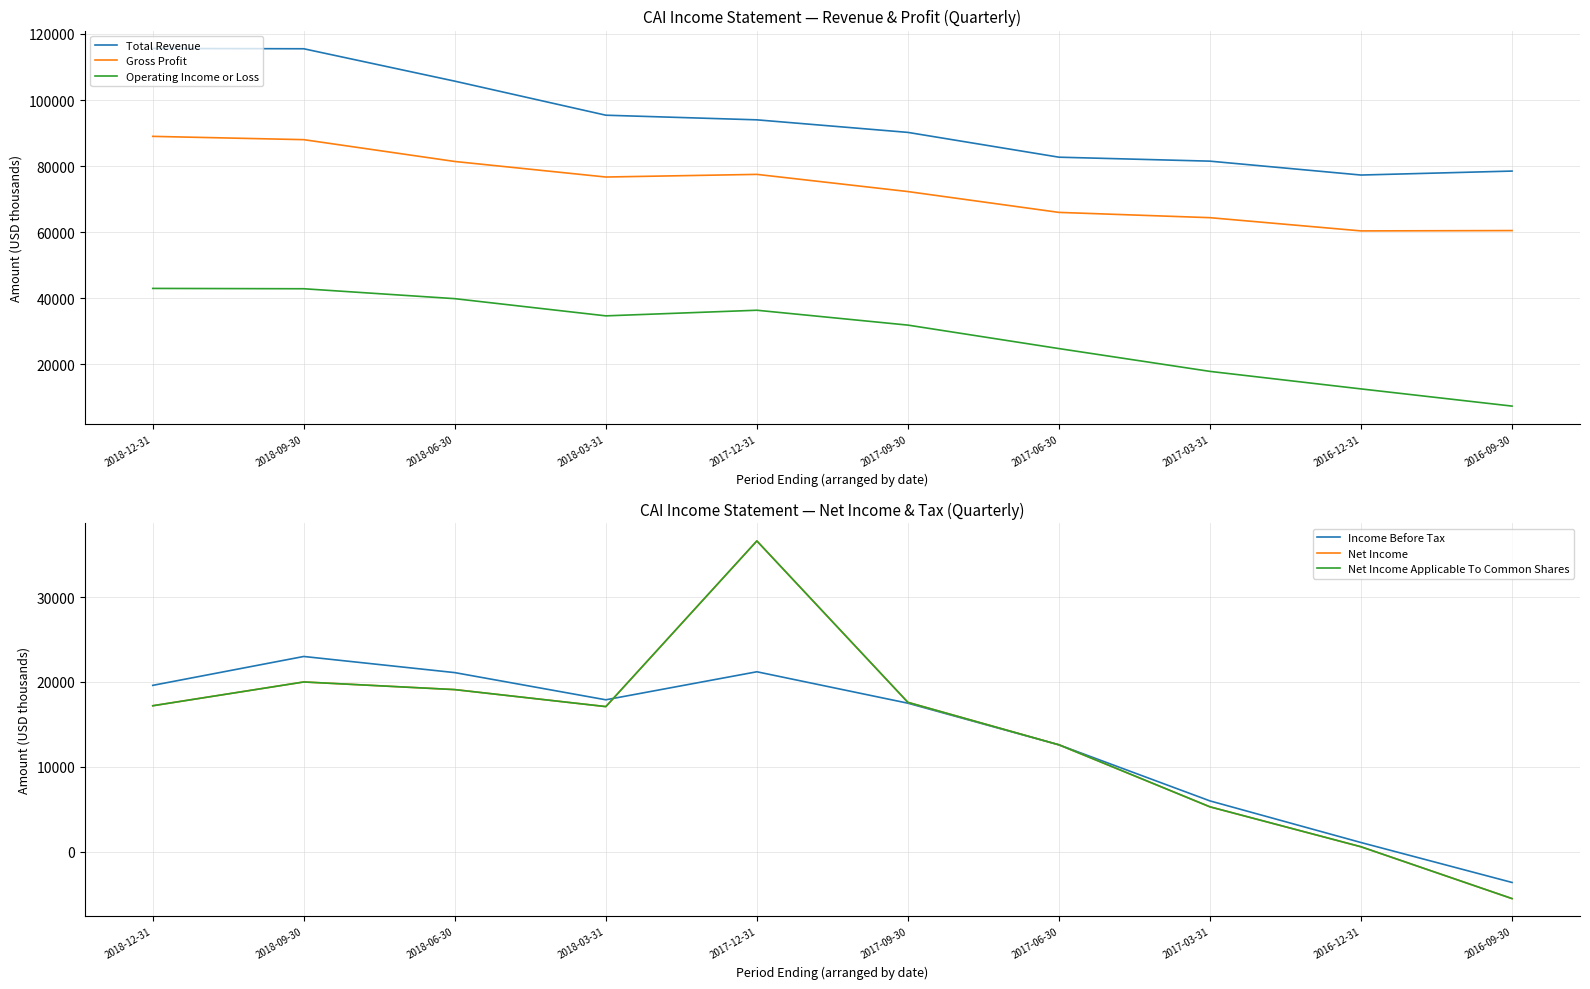

Which label corresponds to the smallest value in the chart?

2016-09-30